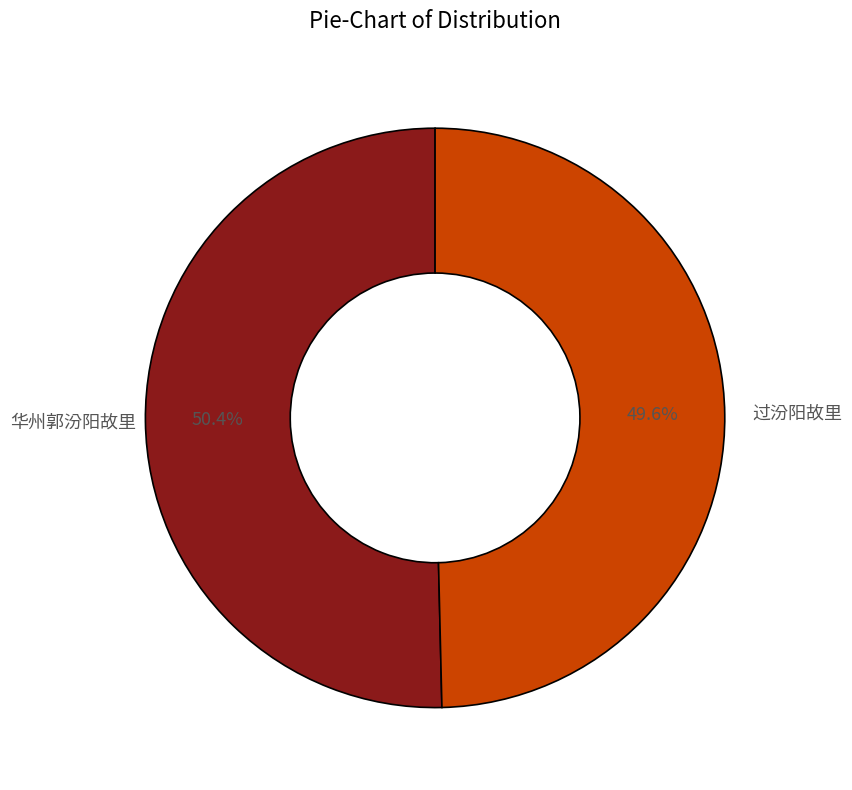

Which has a higher value, 过汾阳故里 or 华州郭汾阳故里?

华州郭汾阳故里